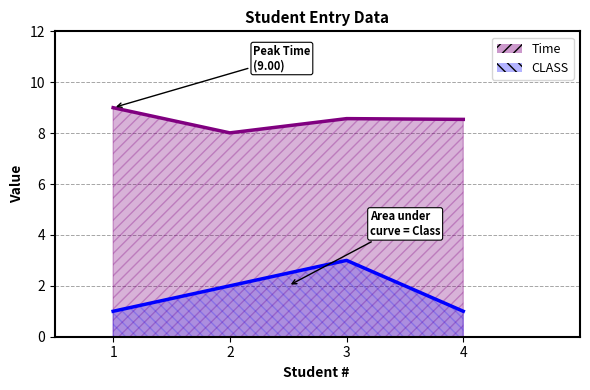

How many lines are shown in the chart?

2